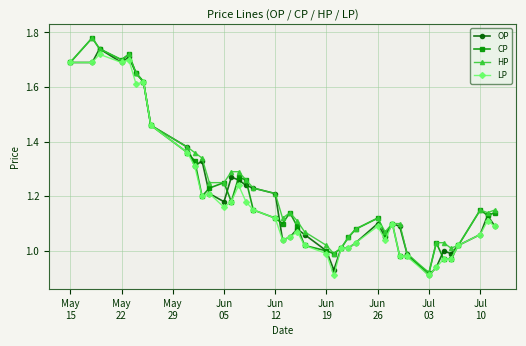

True or false: HP has more than 0 interior local peaks.

True